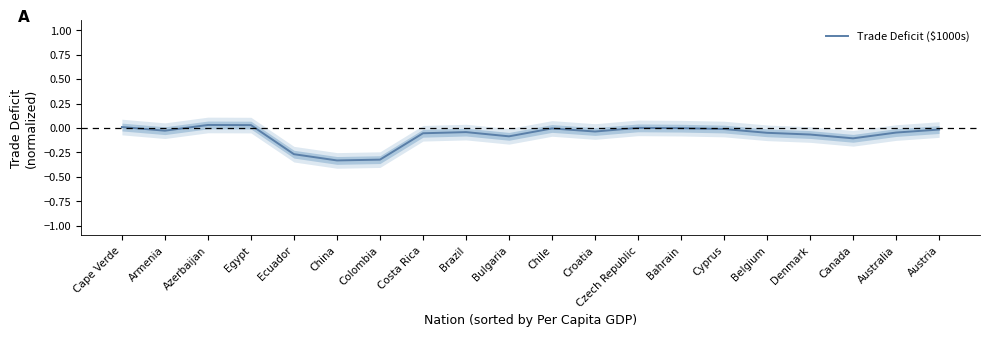

What is the minimum value shown in the chart?

-0.3